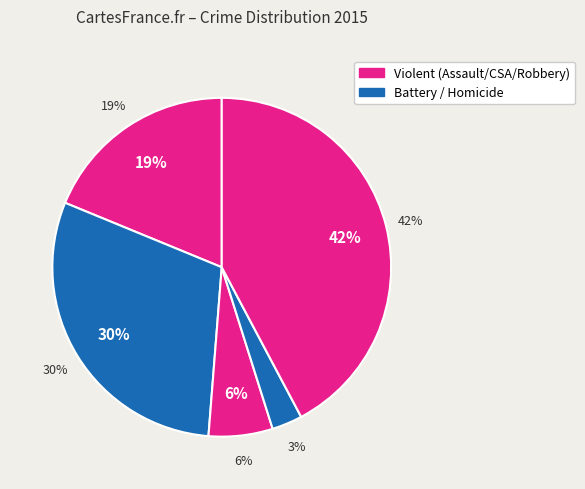

Is Aggravated Battery the majority of the pie?

No